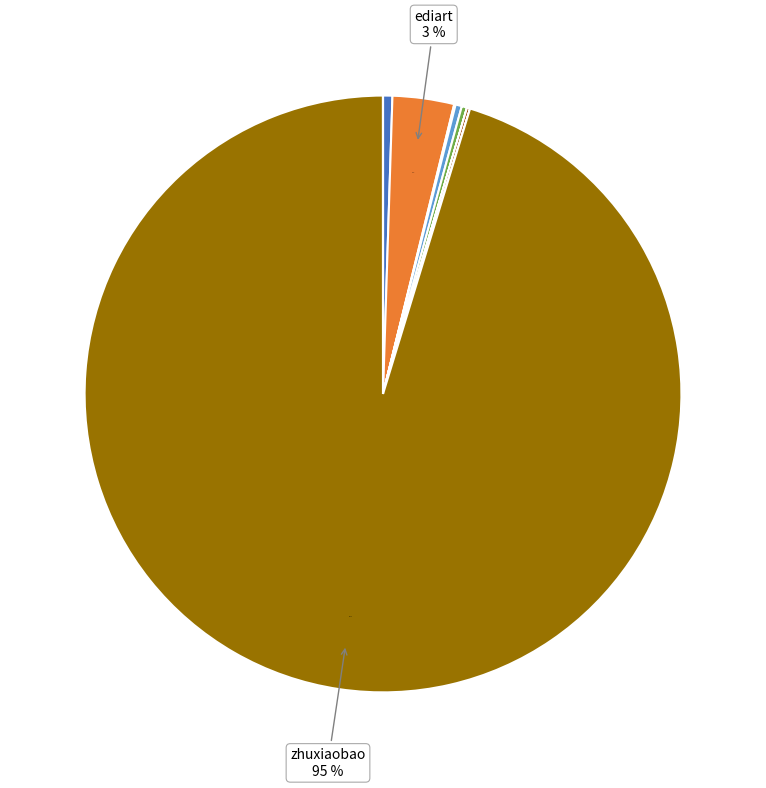

Which slice is the largest?

zhuxiaobao